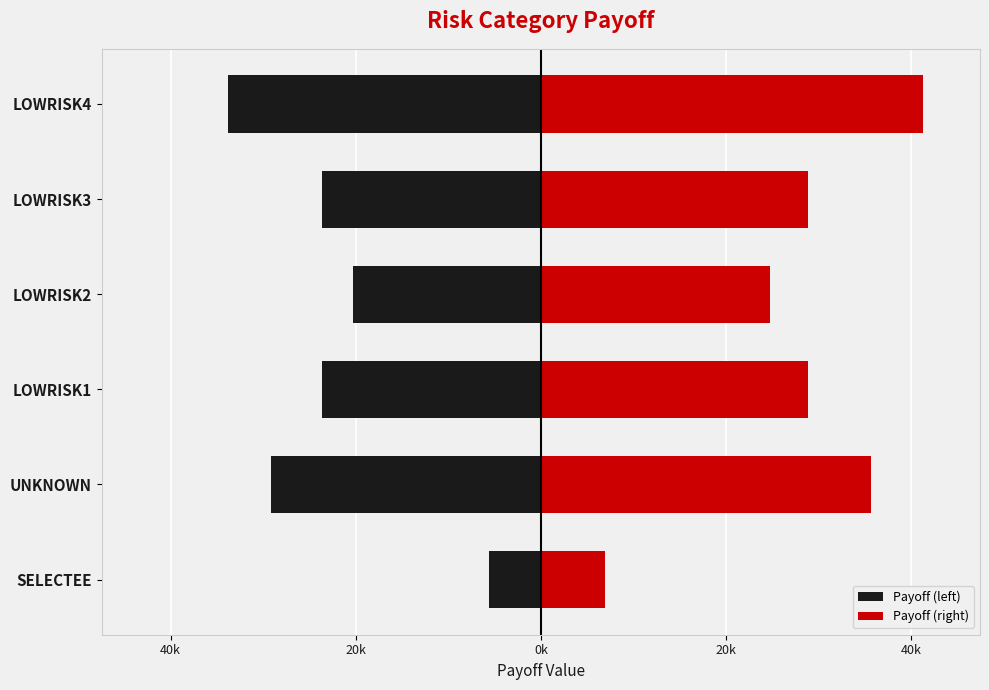

At how many categories does at least one series exceed -16753?

6